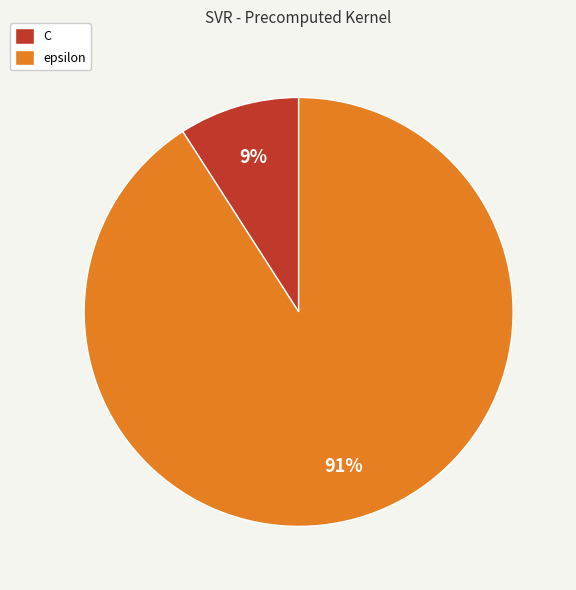

Is it true that epsilon is 91% of the pie?

True